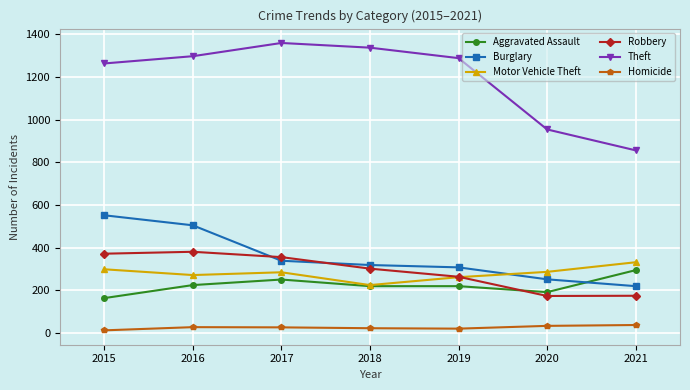

Where does the Robbery series first go above 302?

2015